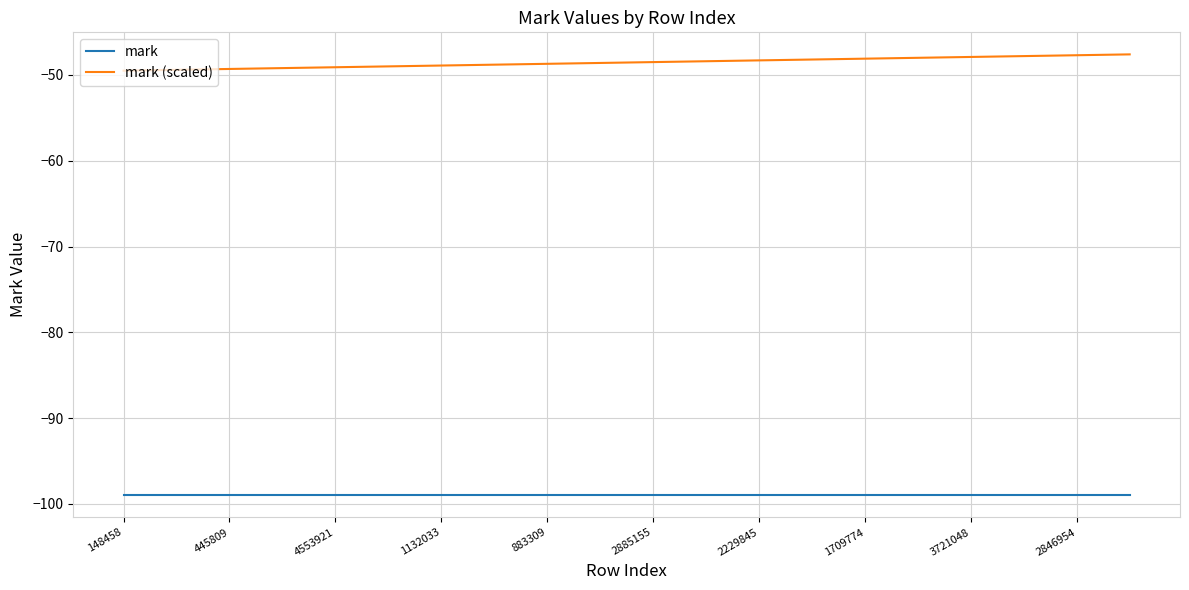

What is the minimum value shown in the chart?

-99.0